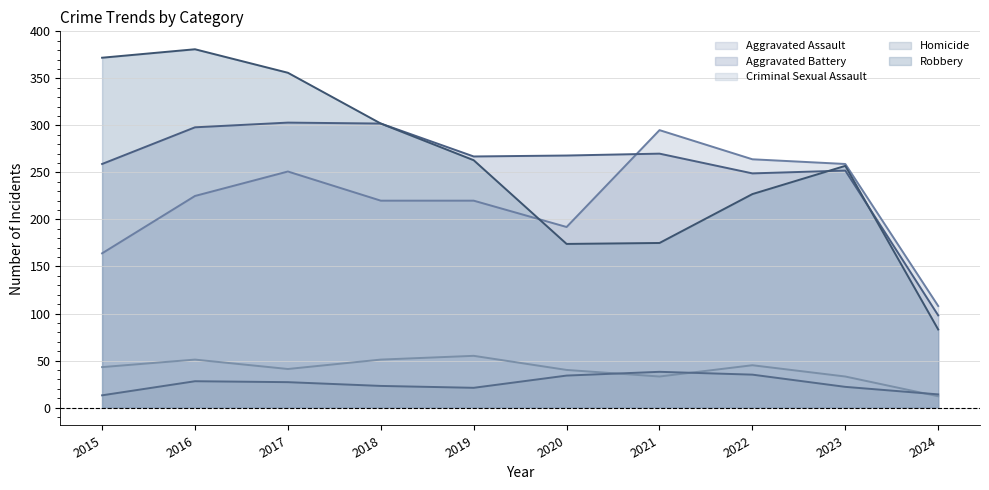

The value of Robbery at 2021 is 308. True or false?

False